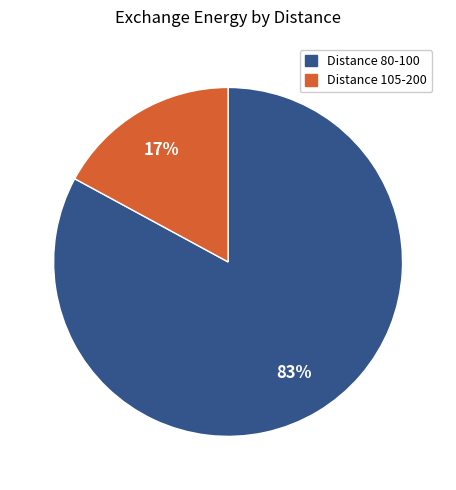

The Distance 105-200 slice represents 4% of the pie. True or false?

False